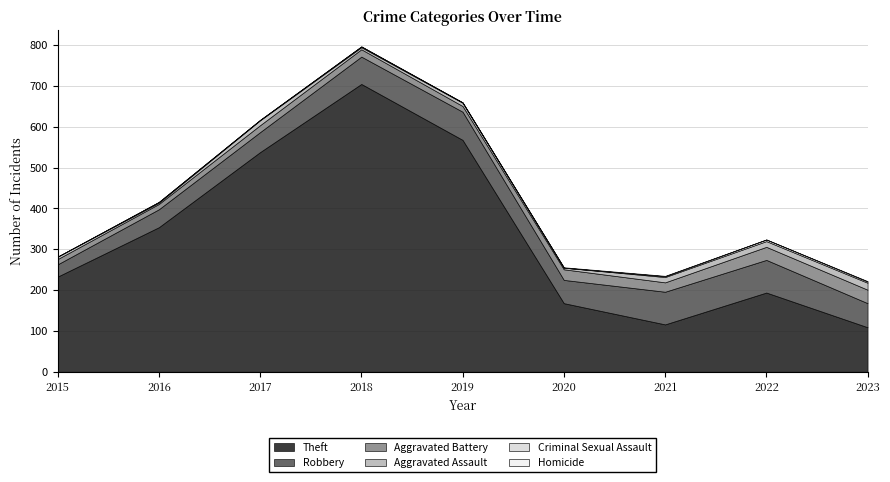

How many categories are shown in the chart?

9